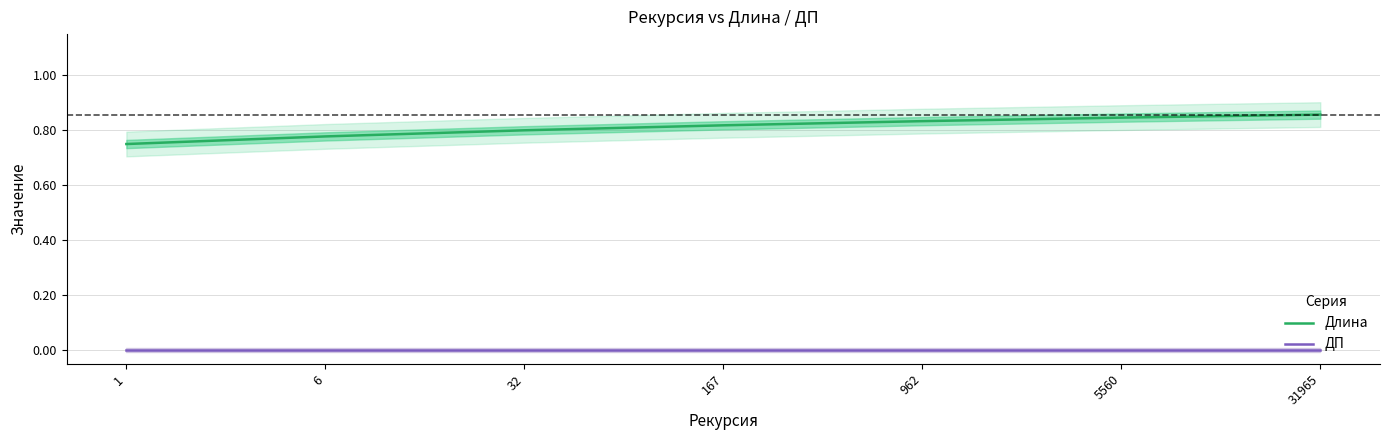

Is the value of Длина at 31965 greater than the value of ДП at 32?

Yes